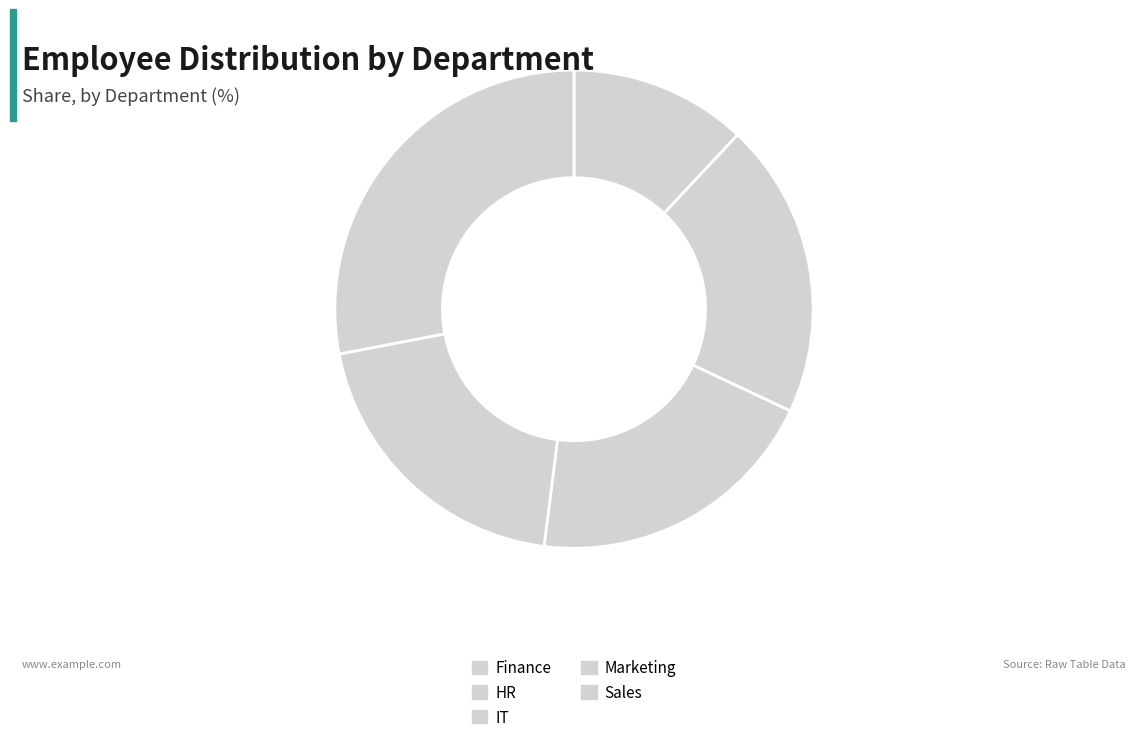

Which category has the biggest portion of the pie?

Sales